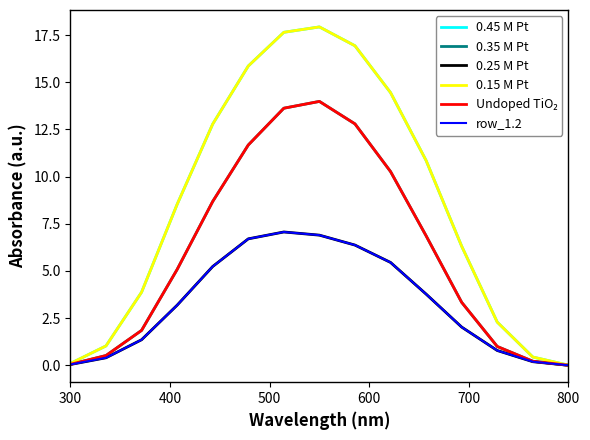

Is this an area chart (filled region under the line)?

No